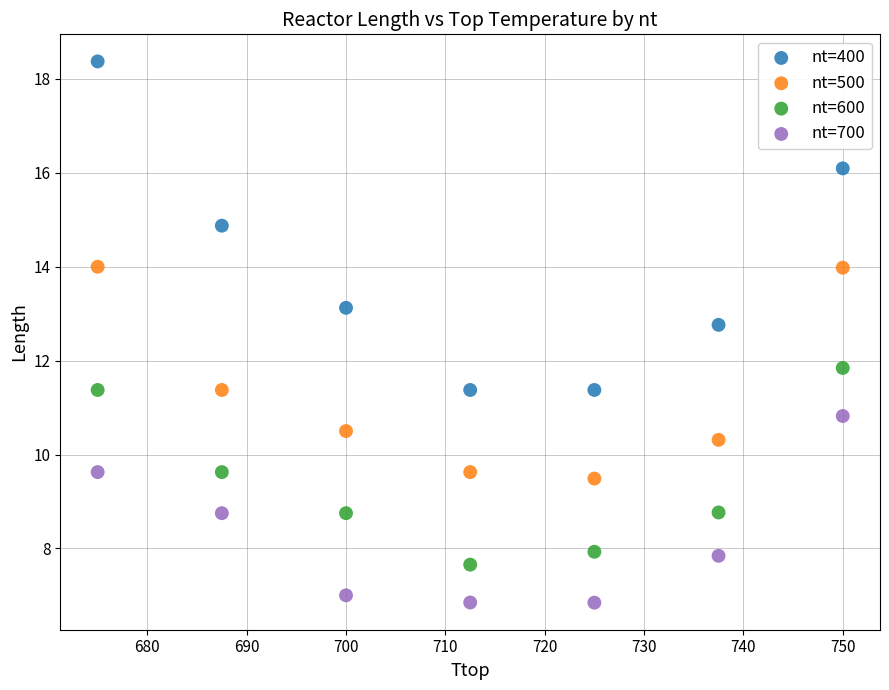

Across all data points, what is the range of Y values (max minus min)?

11.5